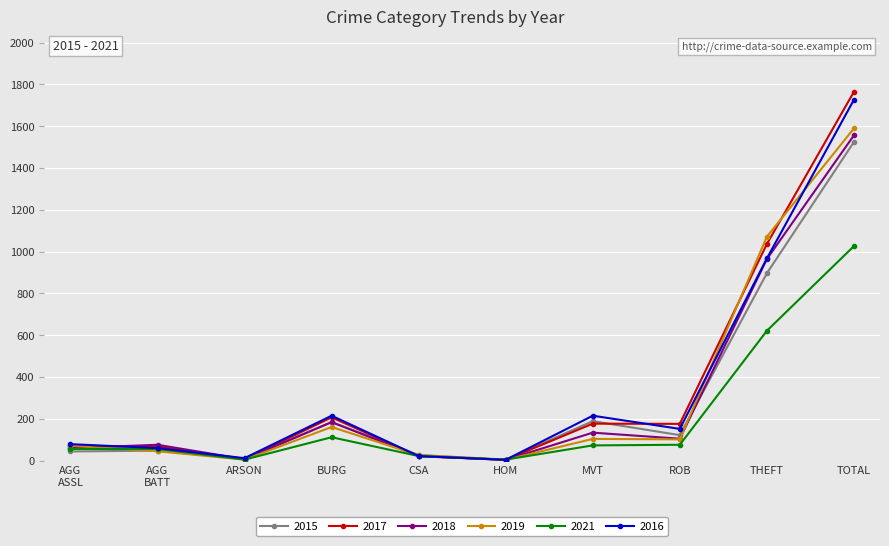

At which category is the sum across all series the highest?

TOTAL